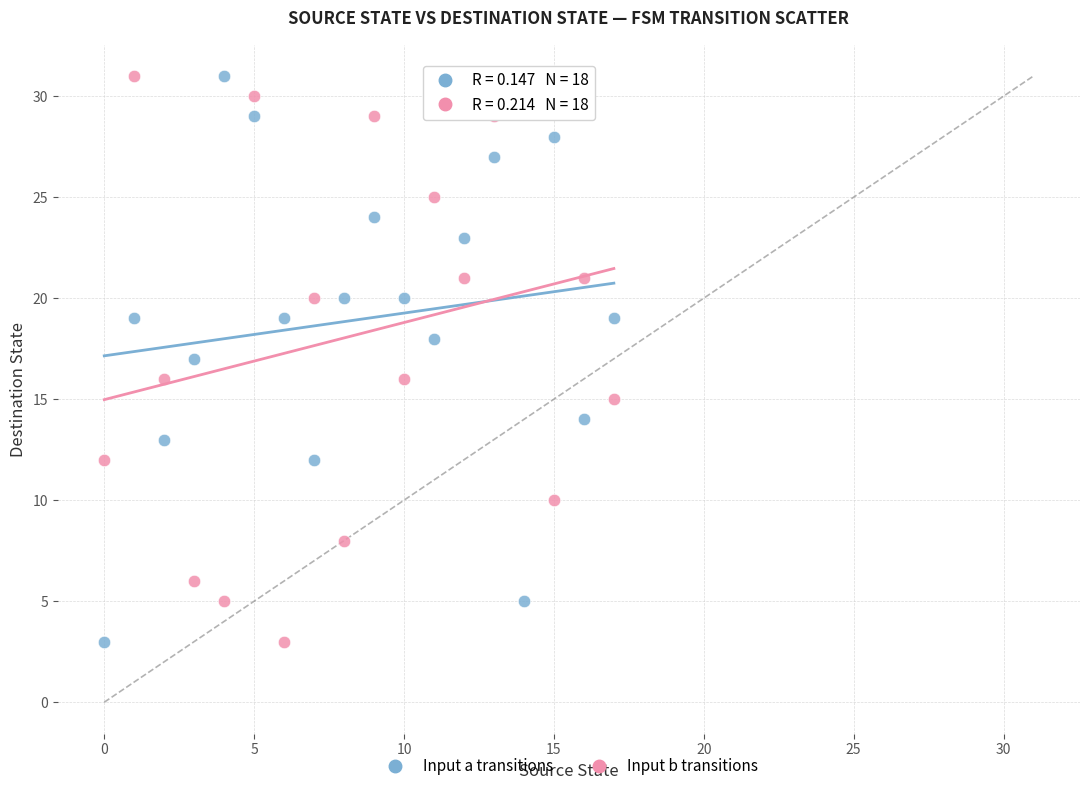

Across all data points, what is the range of Y values (max minus min)?

28